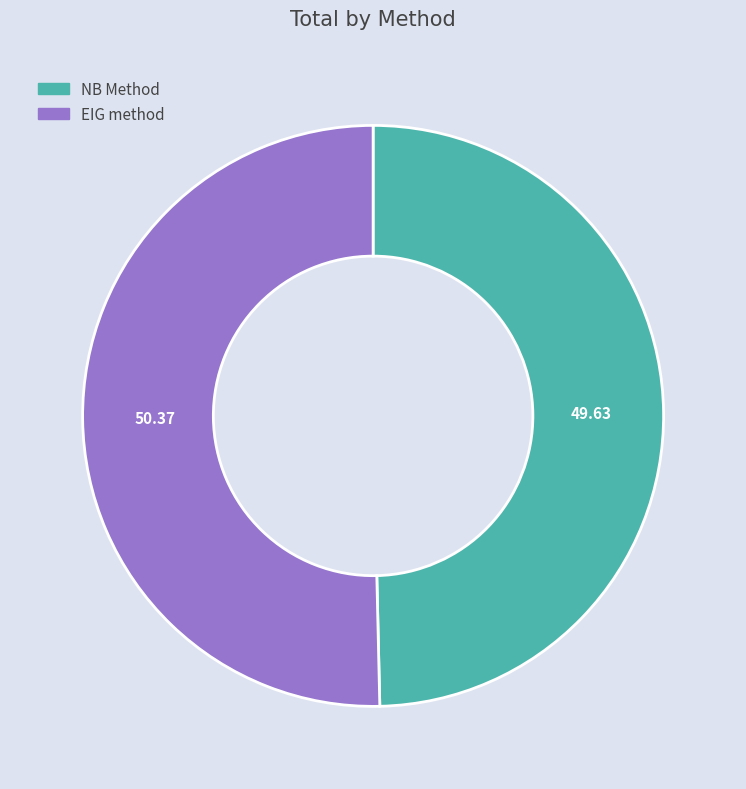

Rank the categories by value from highest to lowest.

EIG method, NB Method